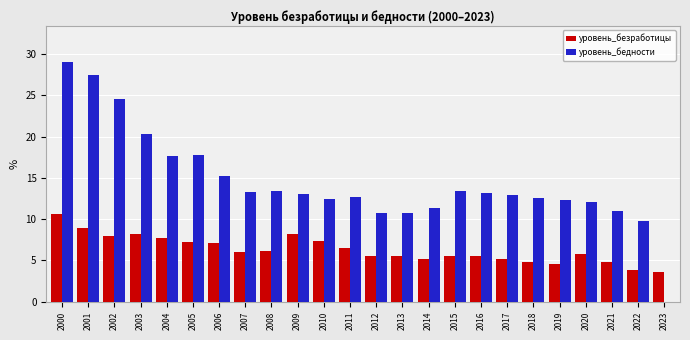

Which series has the largest total across all categories?

уровень_бедности